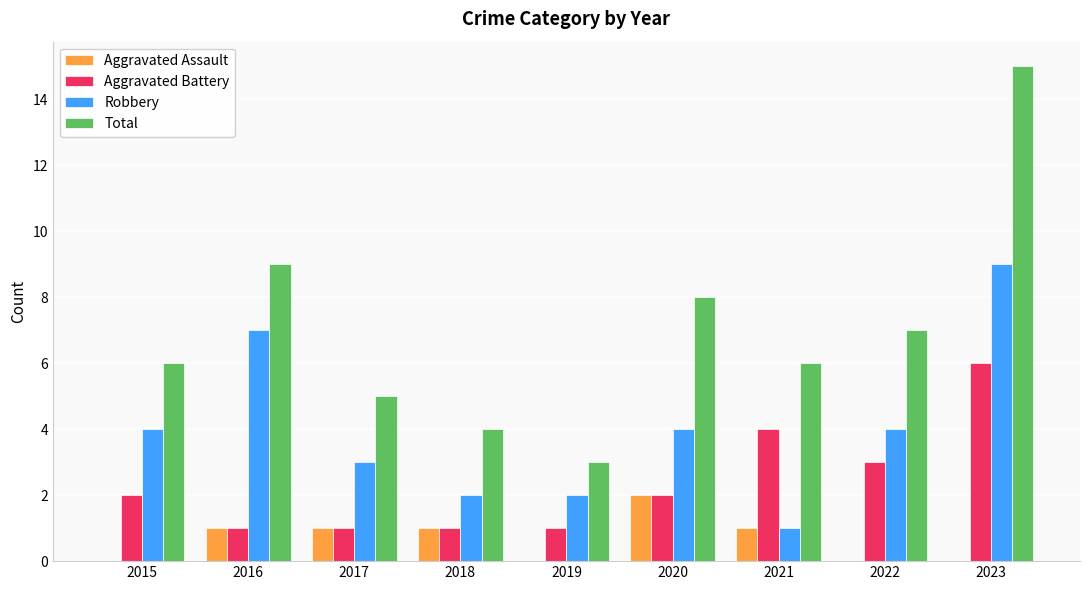

Count the number of data series in this chart.

4